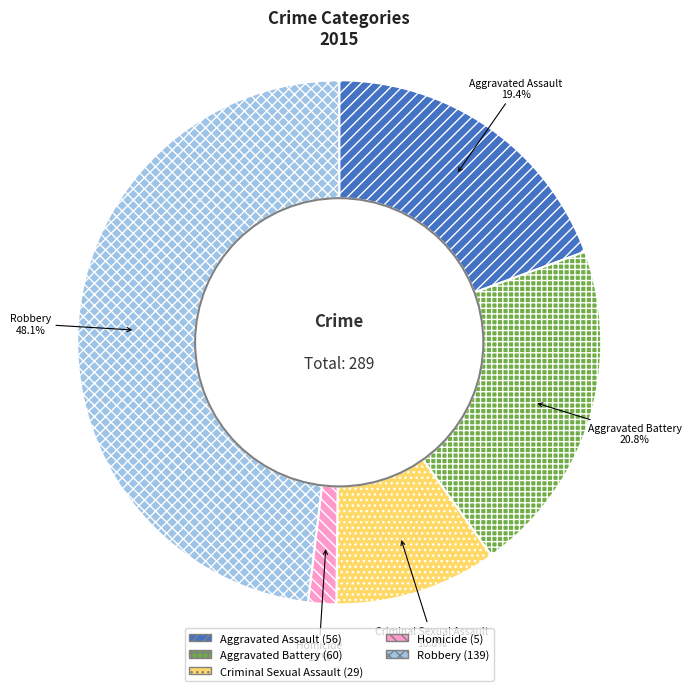

To the nearest percent, what is the average slice percentage?

20%